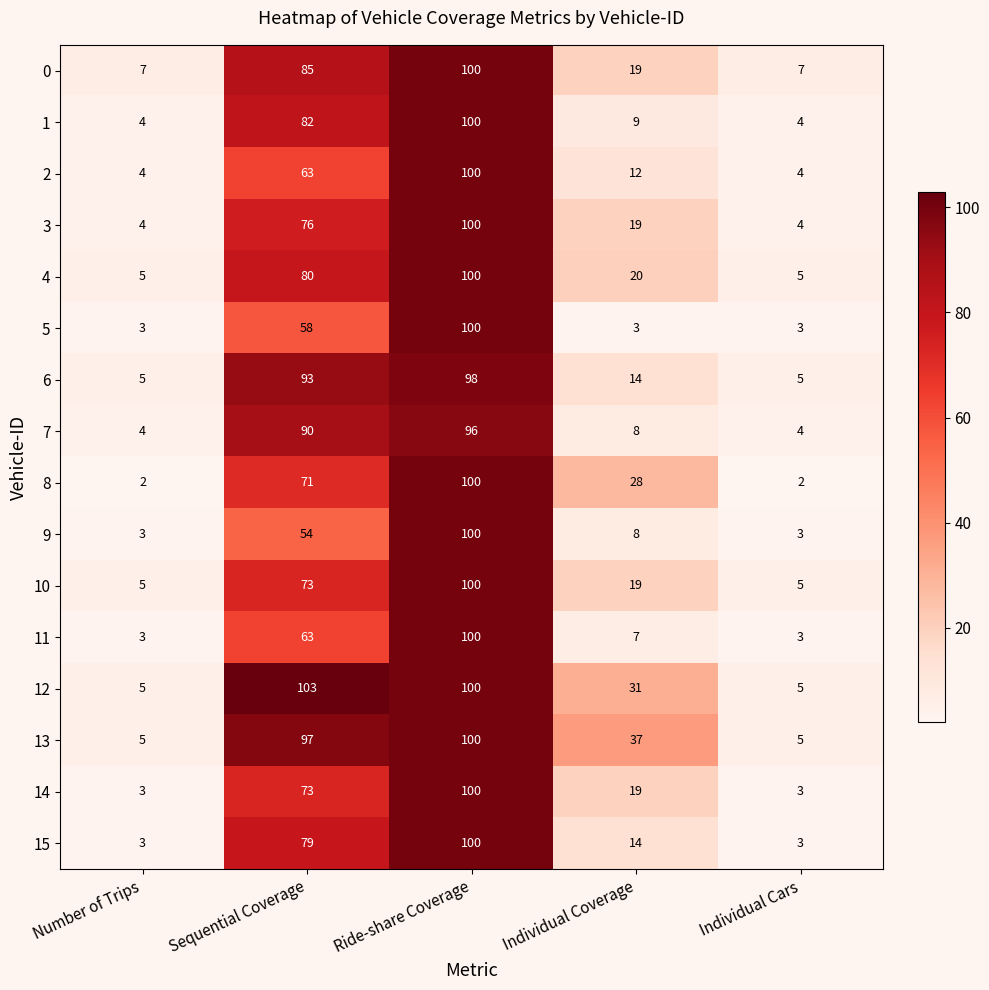

True or false: 10 has a value of 121 at Sequential Coverage.

False